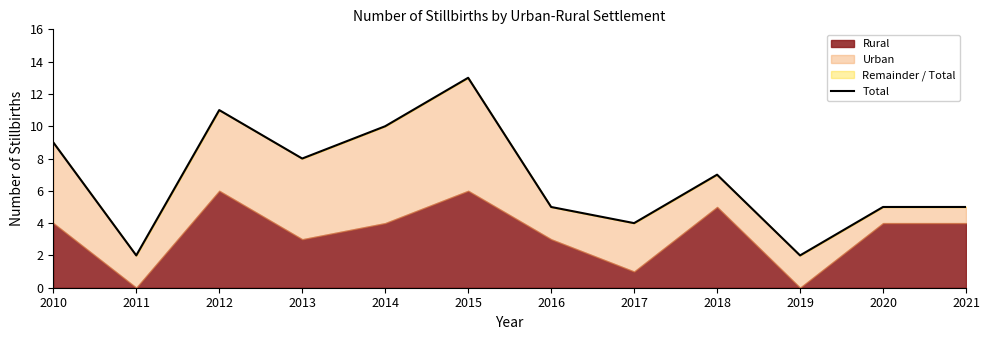

Count the number of categories in the chart.

12